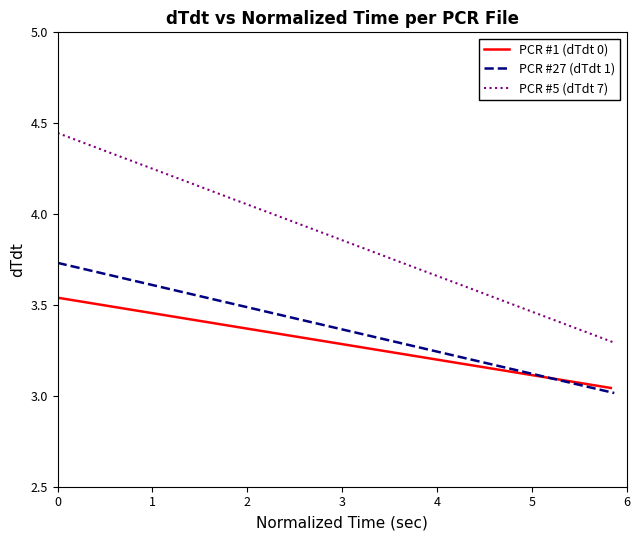

What is the difference between the maximum and minimum values in the PCR #5 (dTdt 7) series?

1.2